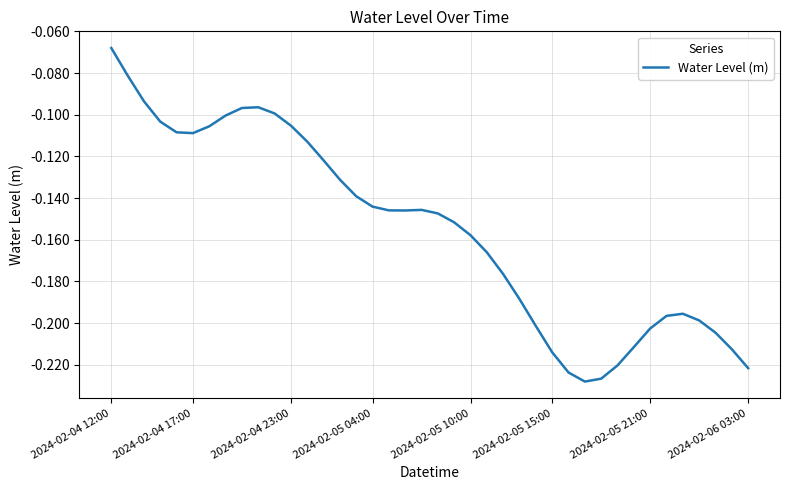

What is the maximum value shown in the chart?

-0.1